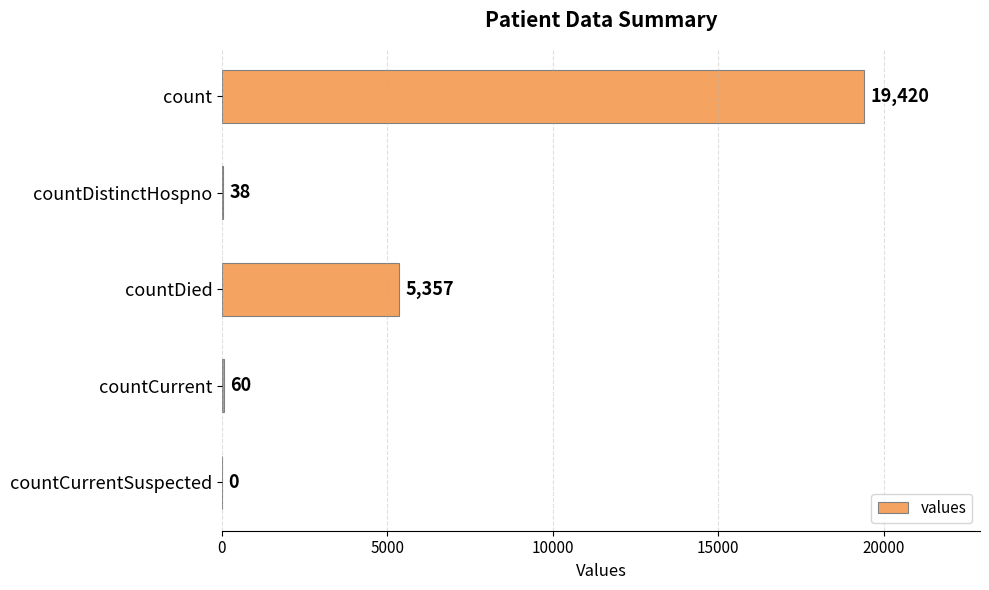

Which has a higher value, countCurrentSuspected or countDistinctHospno?

countDistinctHospno